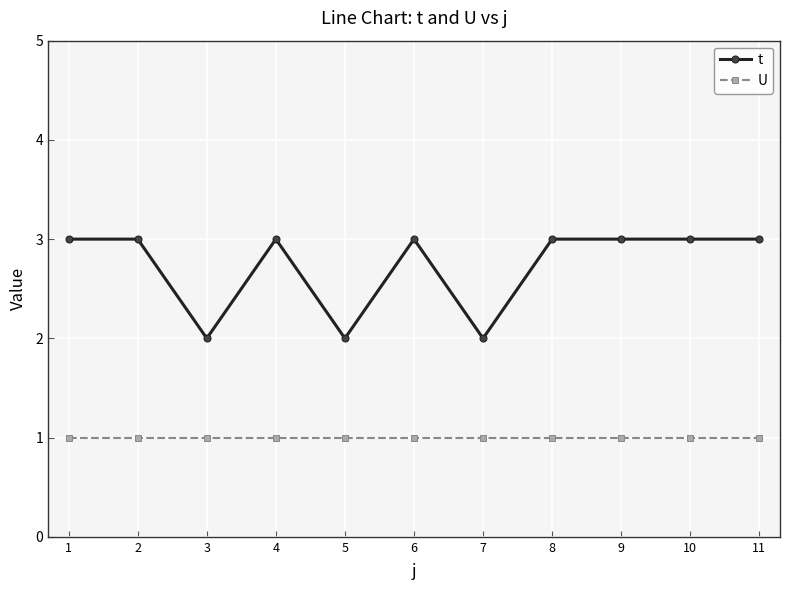

True or false: t has a value of 2 at 7.

True